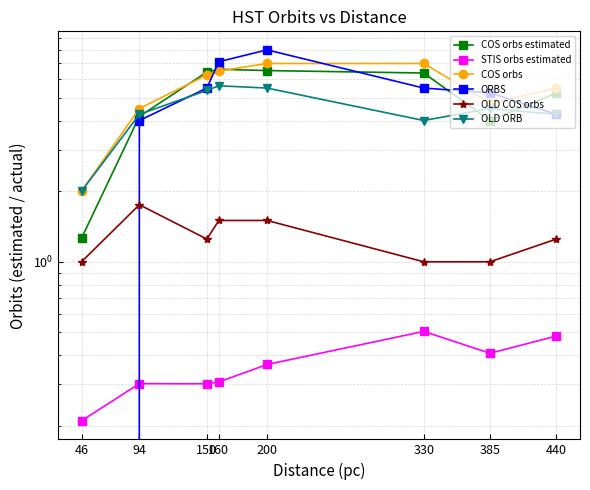

Between 440 and 385, which is larger?

440